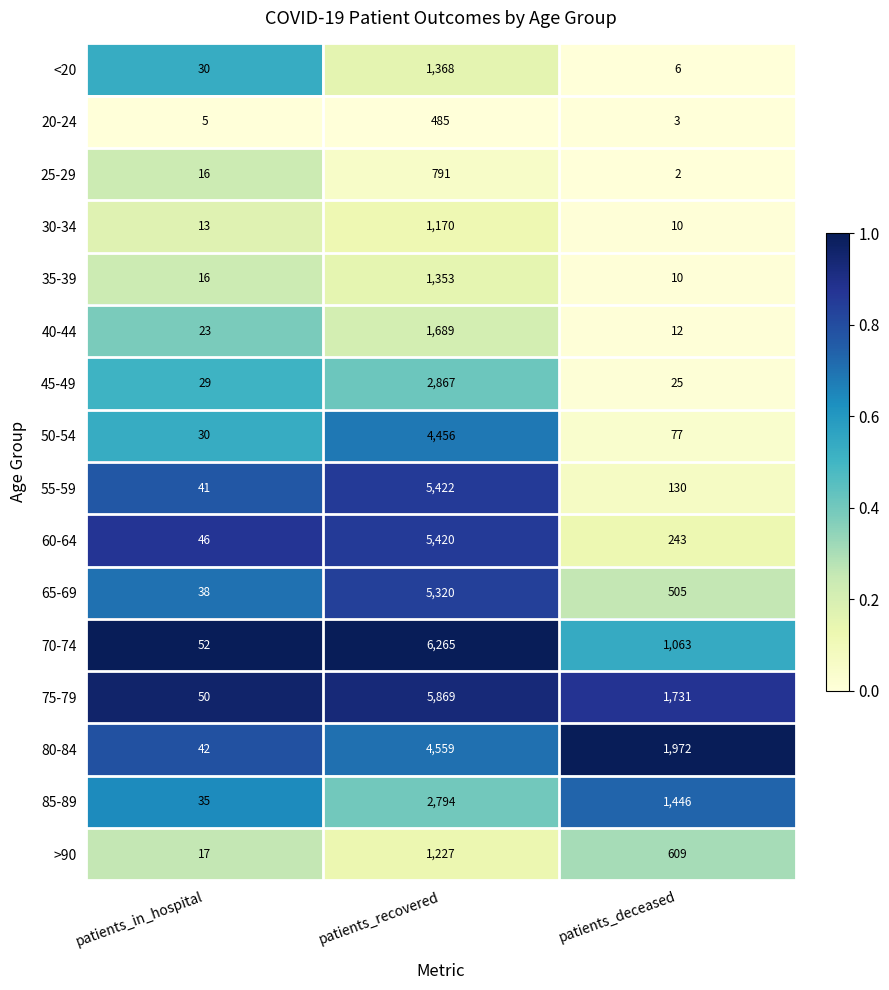

The value of 85-89 at patients_deceased is 1446. True or false?

True